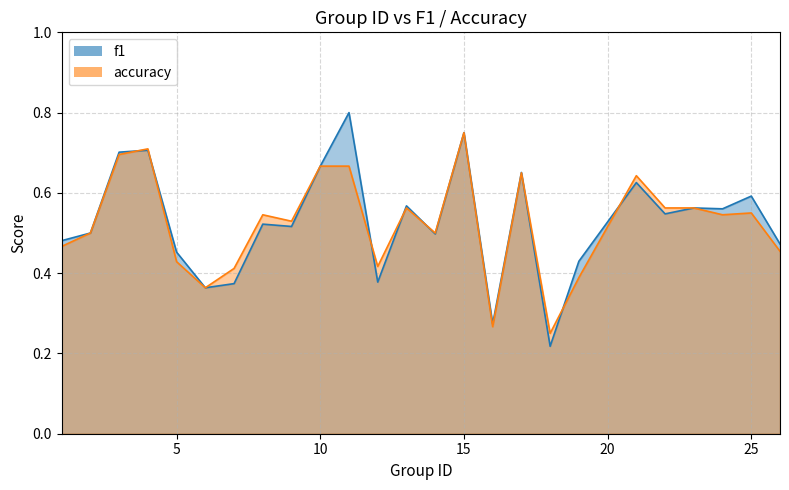

Which series has the largest range (max minus min)?

f1